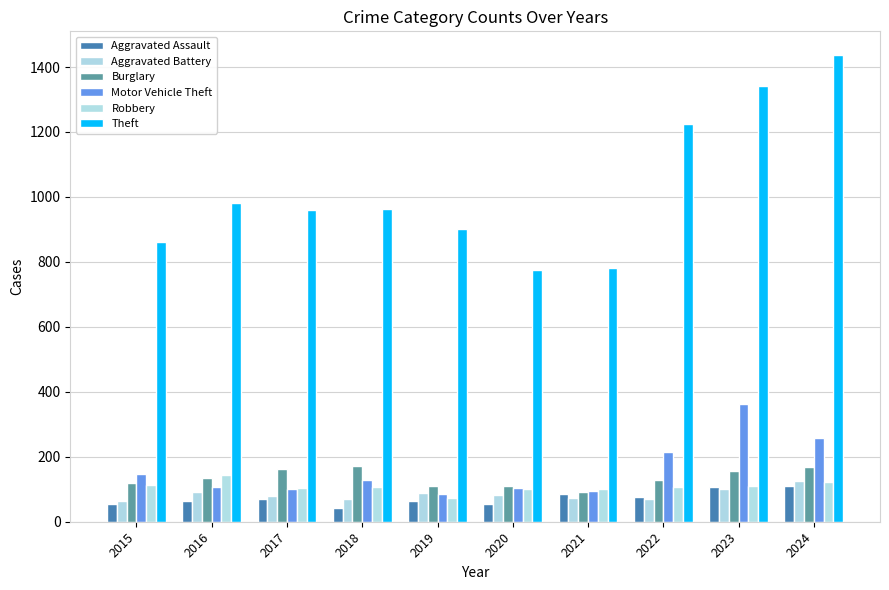

What is the difference between the highest and lowest values at 2016?

918